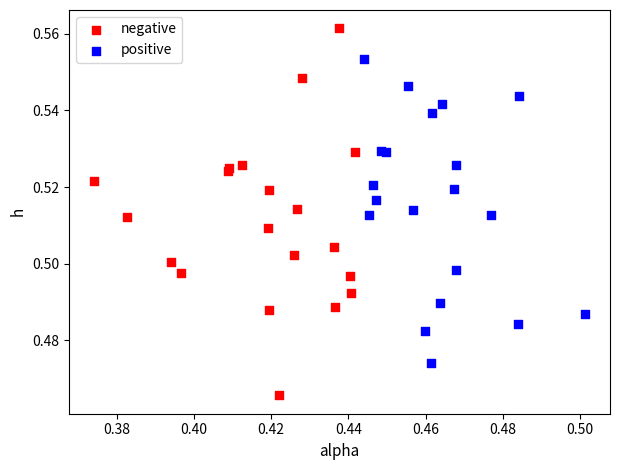

Which series contains the highest Y value?

negative